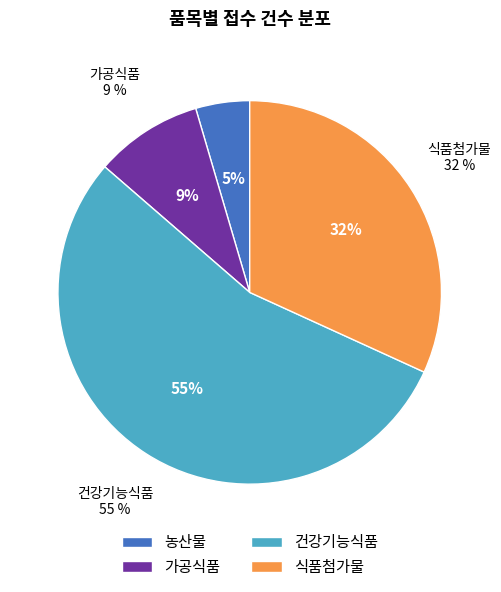

Rank the categories by value from highest to lowest.

건강기능식품, 식품첨가물, 가공식품, 농산물